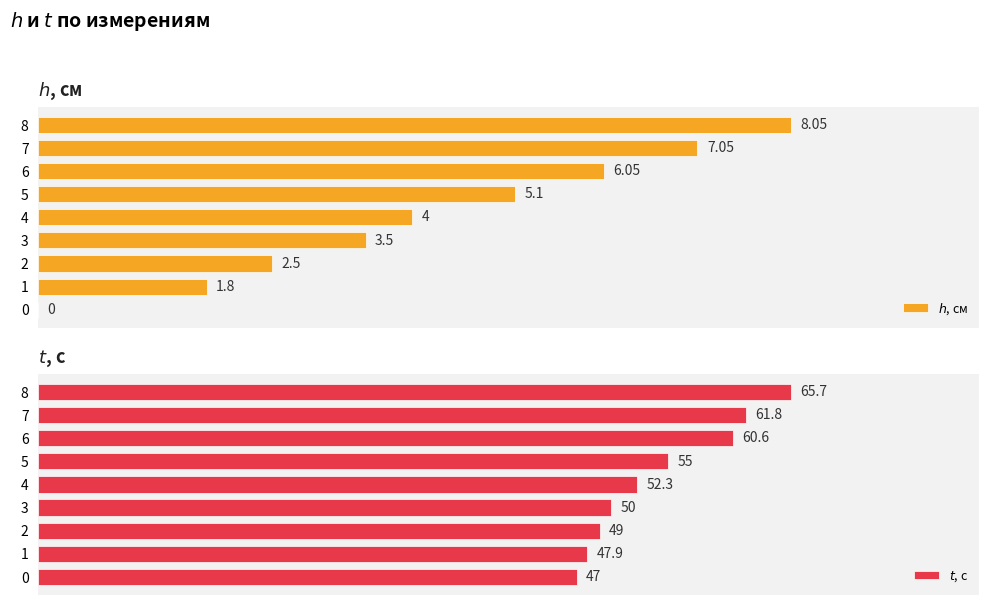

What is the average value of the $t$, с series?

54.4